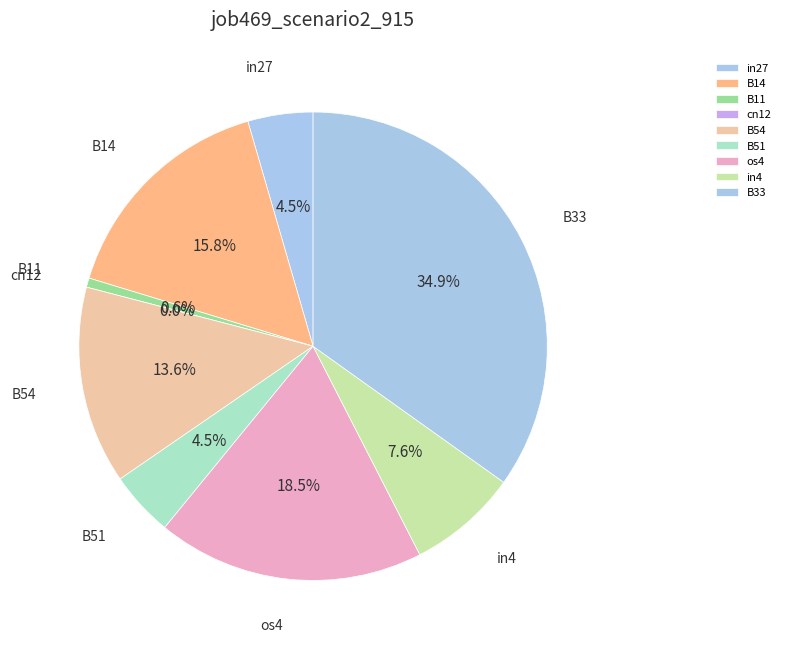

What is the change in value from cn12 to os4?

+0.3